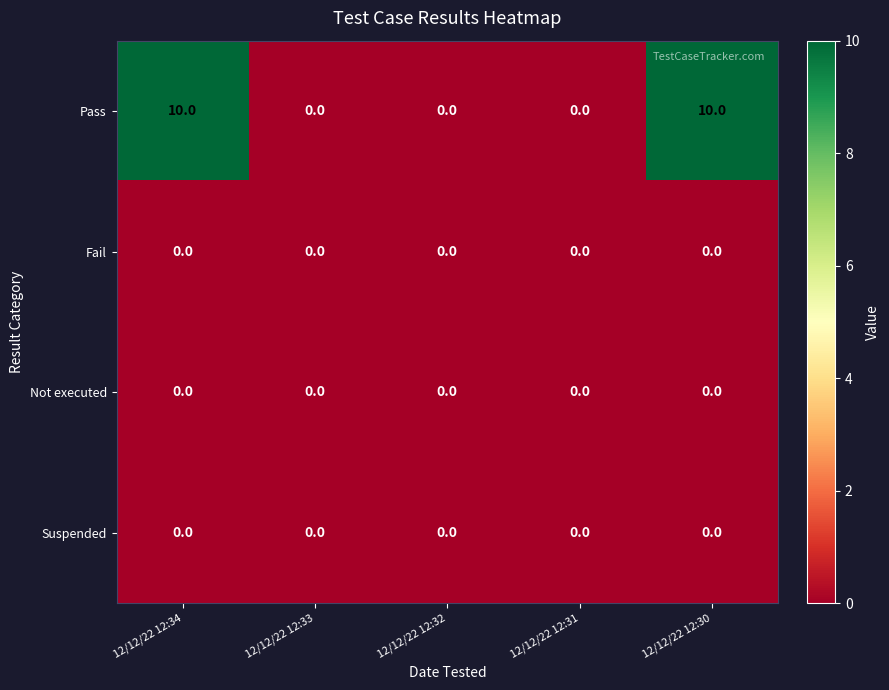

What is the greatest value displayed?

10